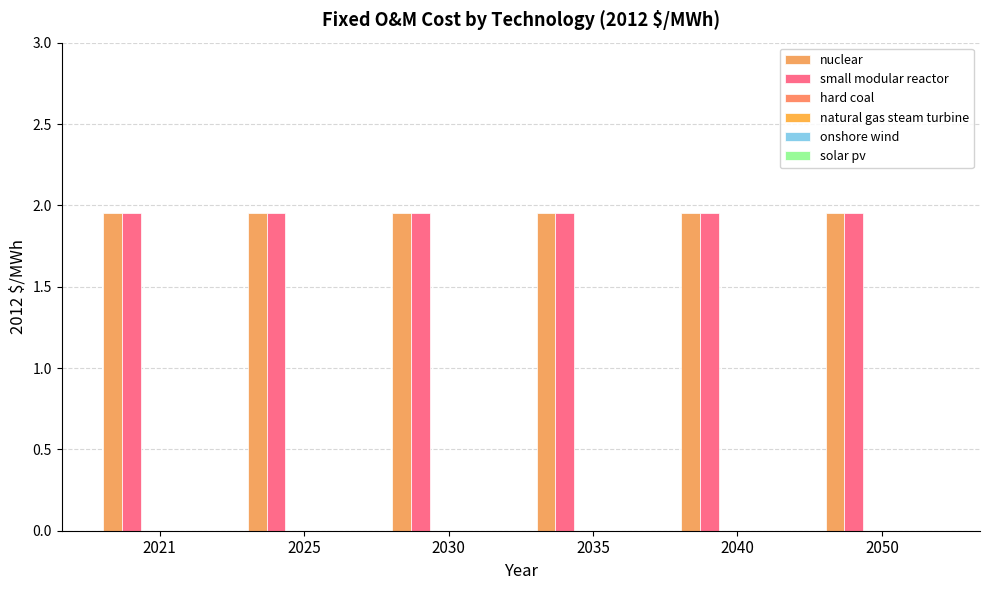

List the labels in order of onshore wind value, largest first.

2021, 2025, 2030, 2035, 2040, 2050